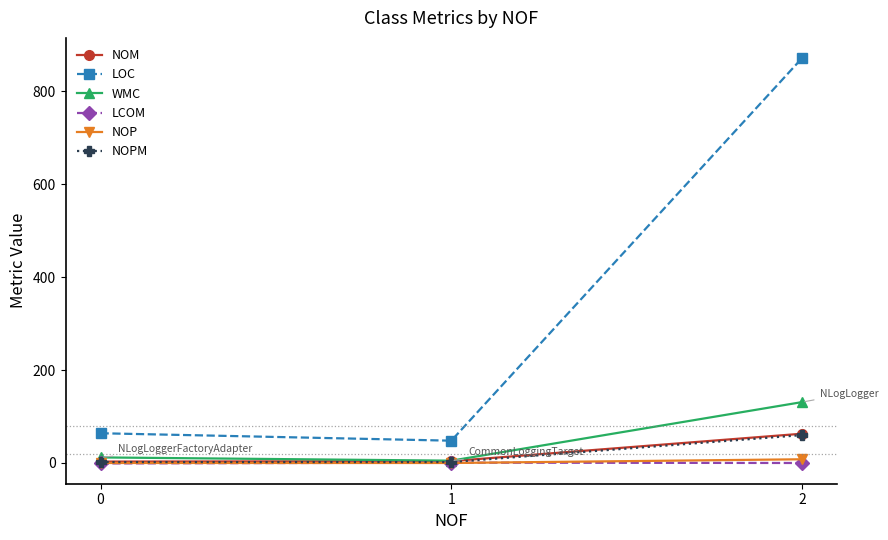

Which series has the largest total across all categories?

LOC